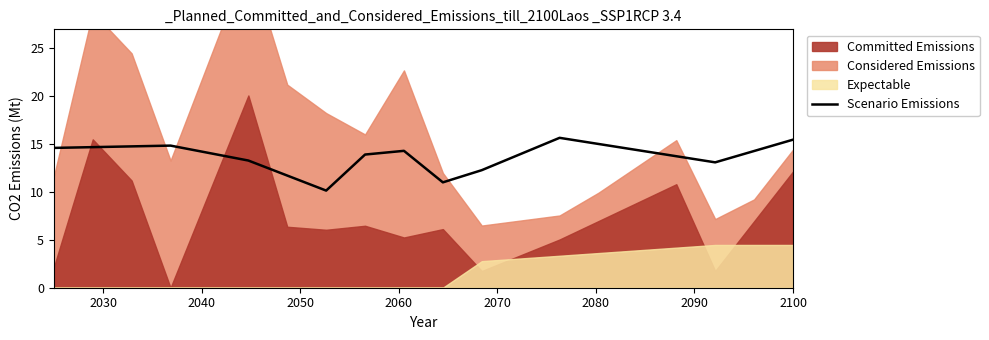

What is the minimum value for Scenario Emissions?

10.2